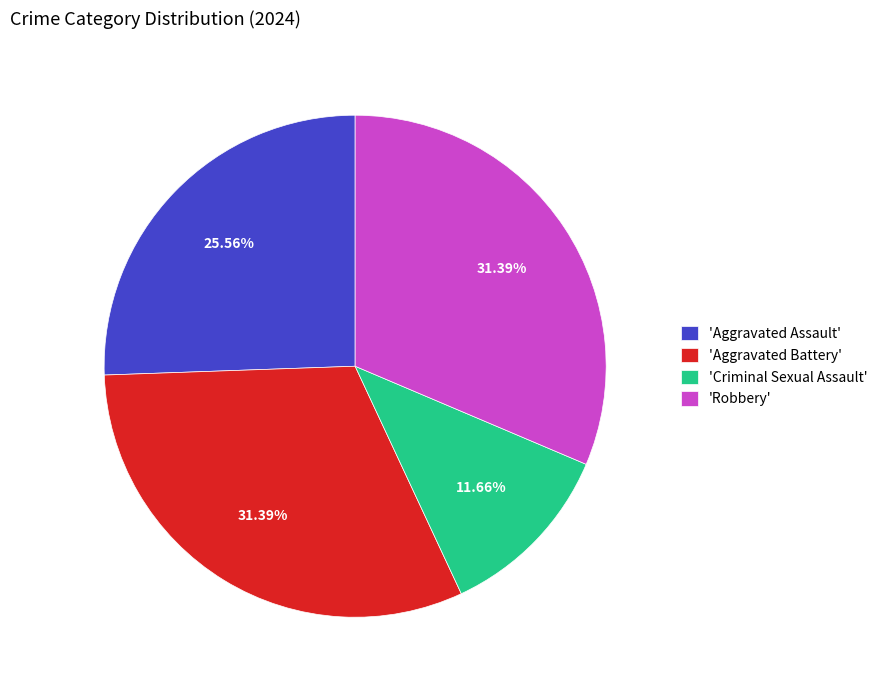

Is the sum of 'Criminal Sexual Assault' and 'Robbery' greater than half?

No